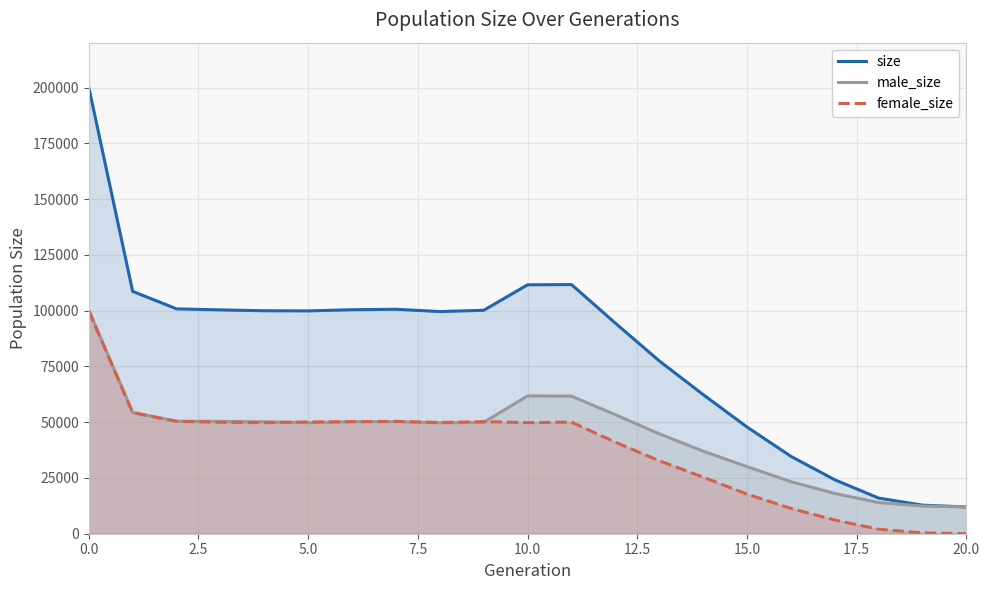

What is the sum of all female_size values?

791795